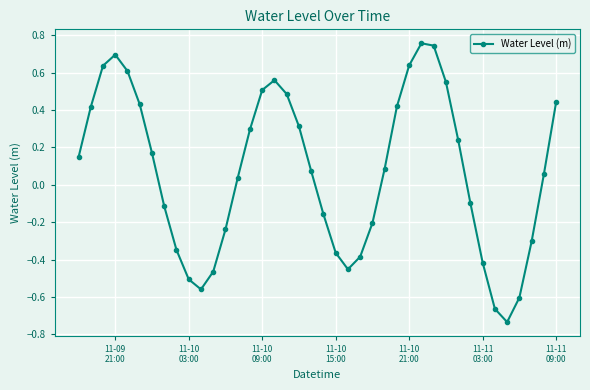

What is the difference between the maximum and minimum values?

1.5